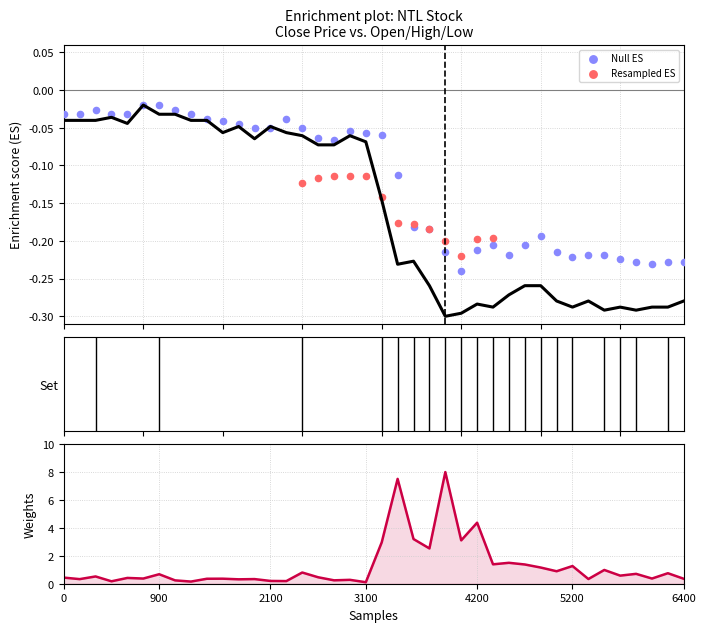

At how many categories does at least one series exceed 1?

12